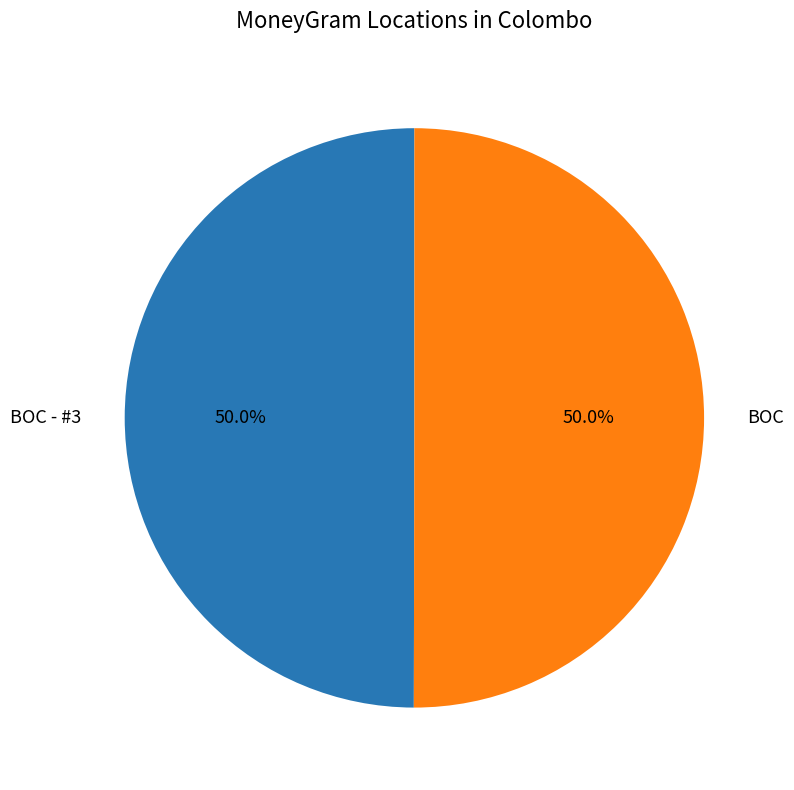

Approximately how many times larger is the value at BOC - #3 compared to BOC?

1.0